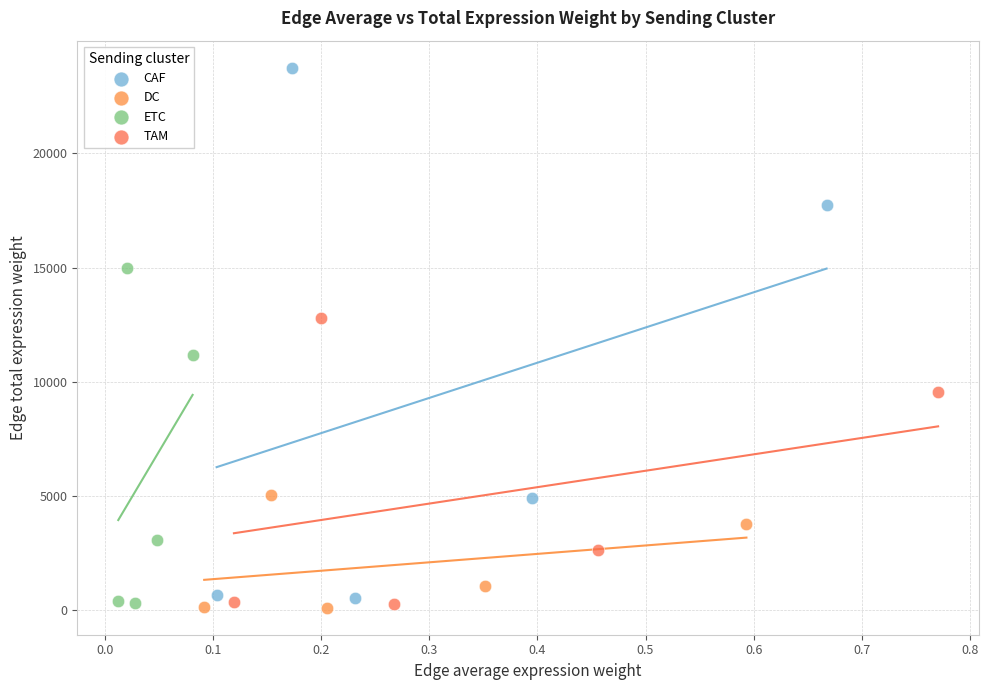

Which series has the widest spread of Y values?

CAF